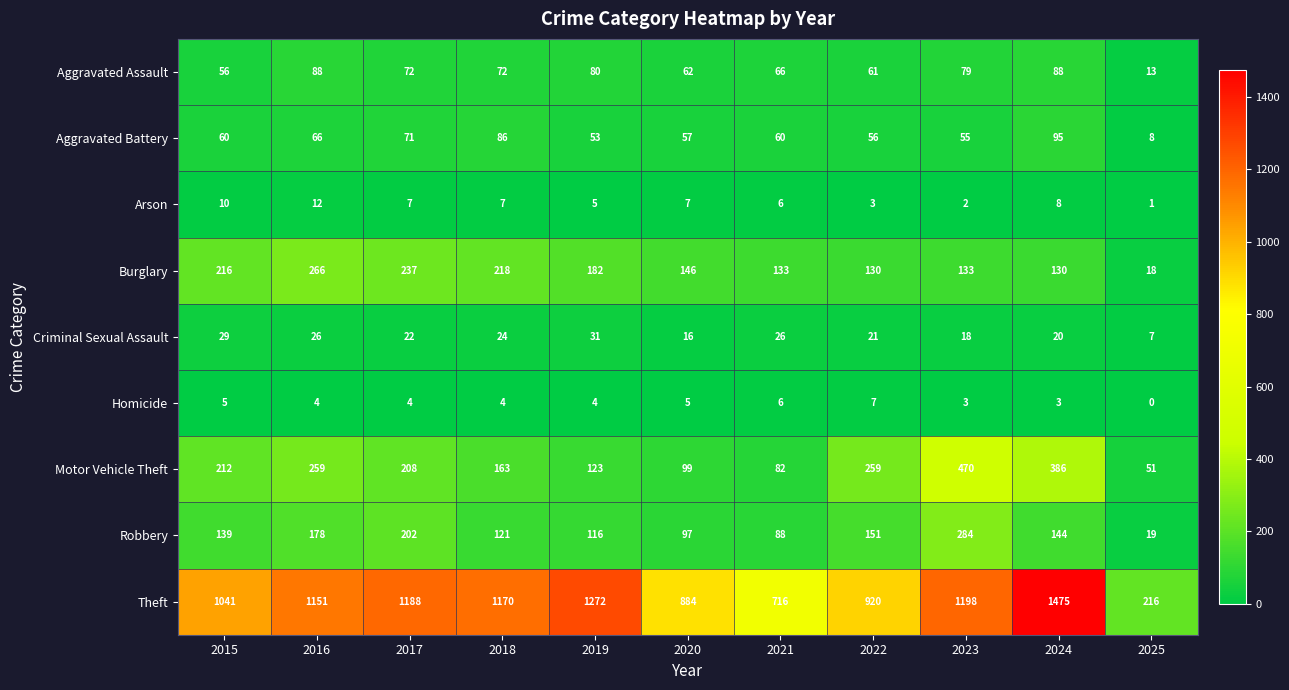

What is the difference between the highest and lowest values at 2019?

1268